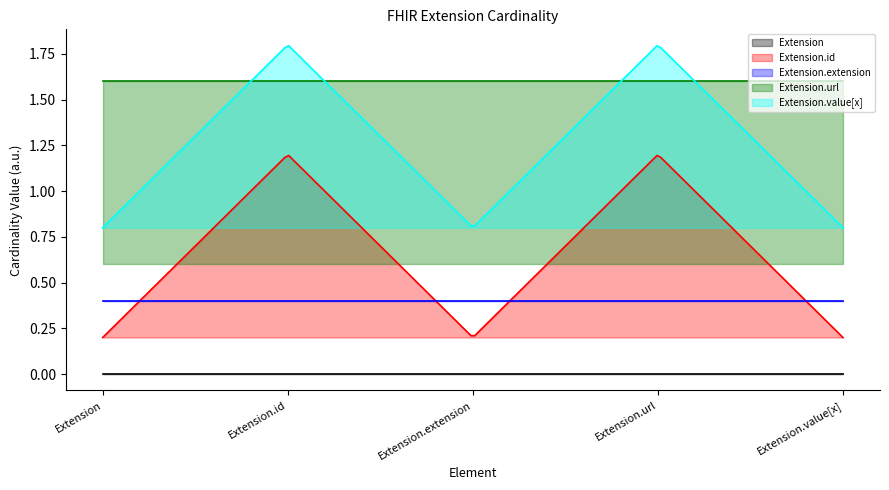

Which label corresponds to the largest value in the chart?

Extension.id